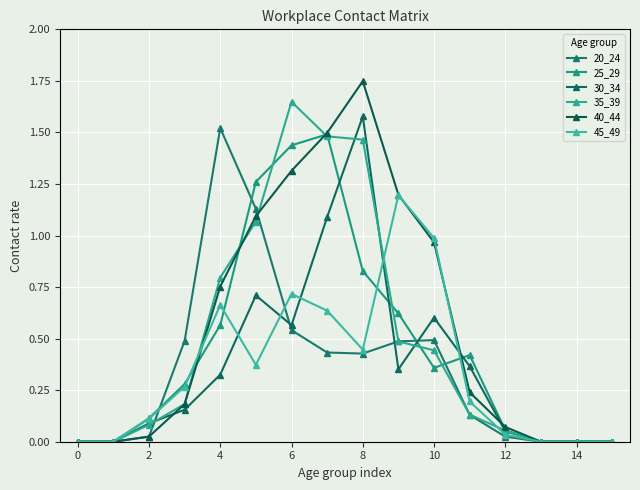

Count the number of data series in this chart.

6